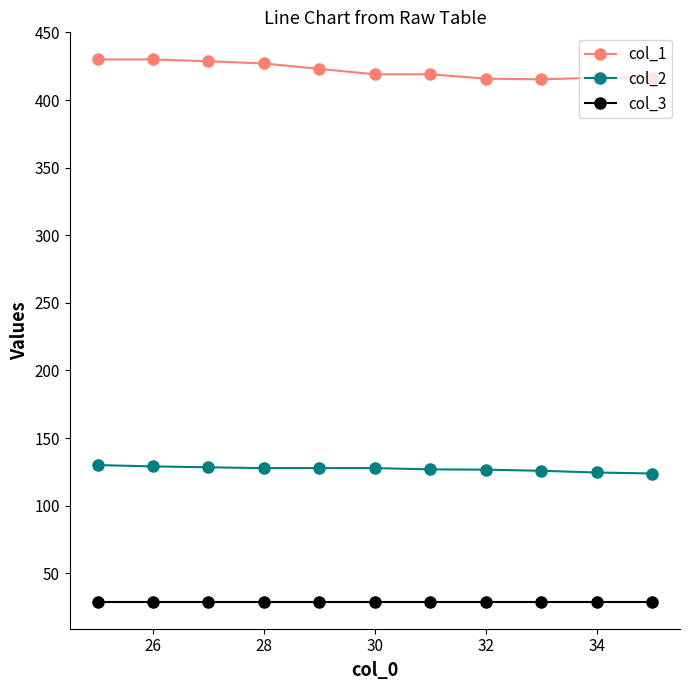

What is the maximum value for col_3?

29.0